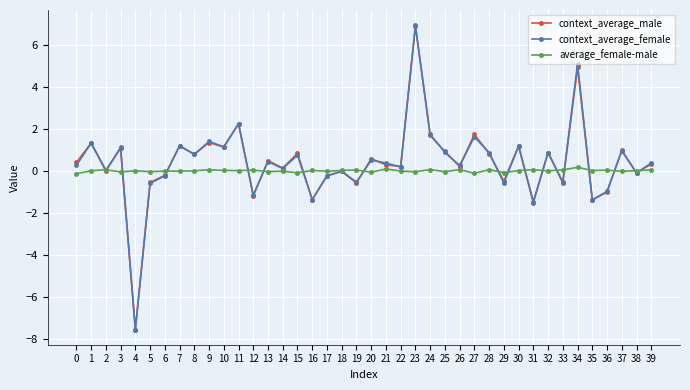

What is the average value of the context_average_male series?

0.4